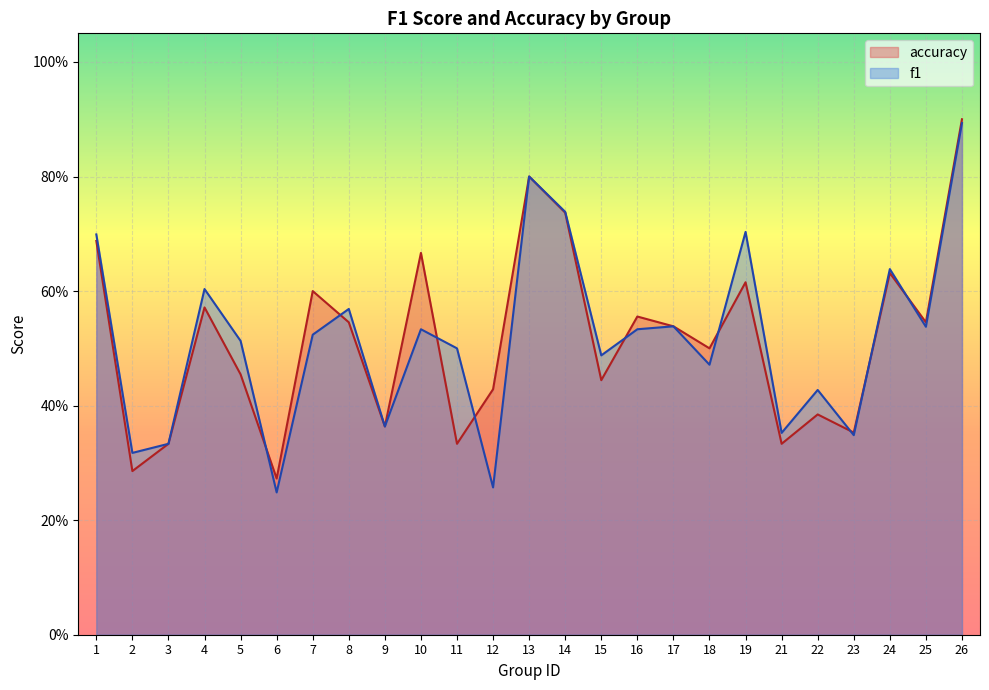

What is the value of the accuracy point at the 6th from the left?

0.3